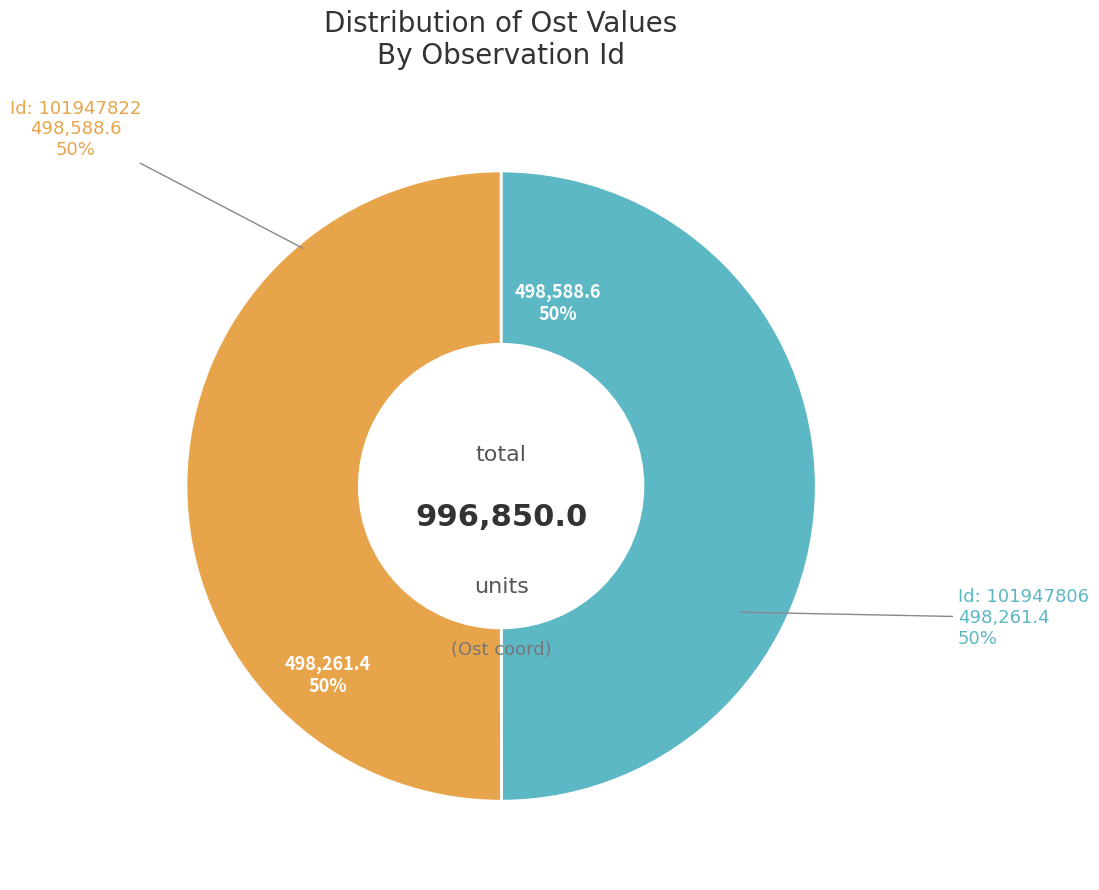

To the nearest percent, what is the average slice percentage?

50%